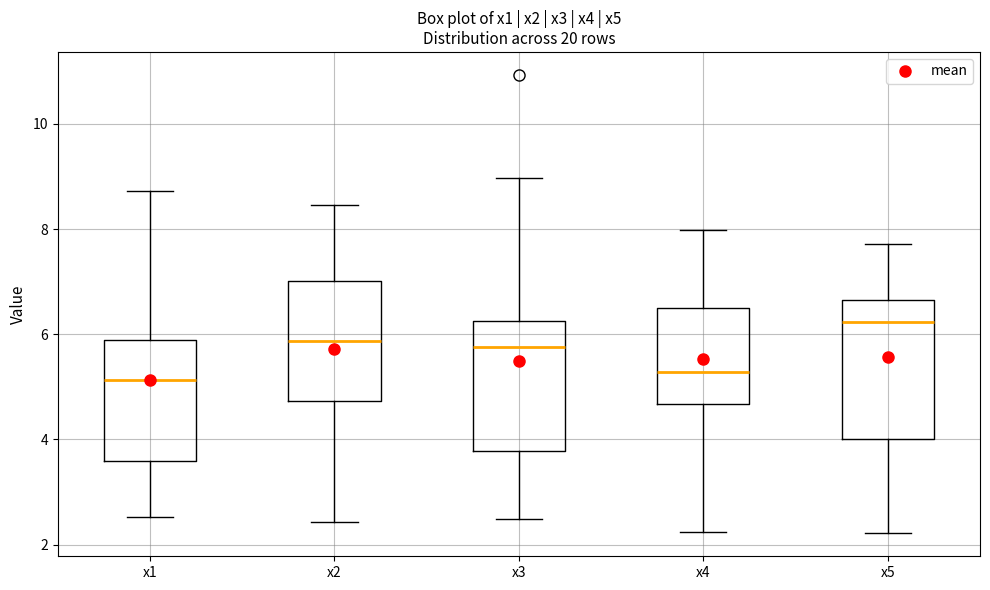

Where is the upper edge of the box for x3 on the y-axis? The values are not printed on the chart, so give them approximately, as read against the axis.

6.2